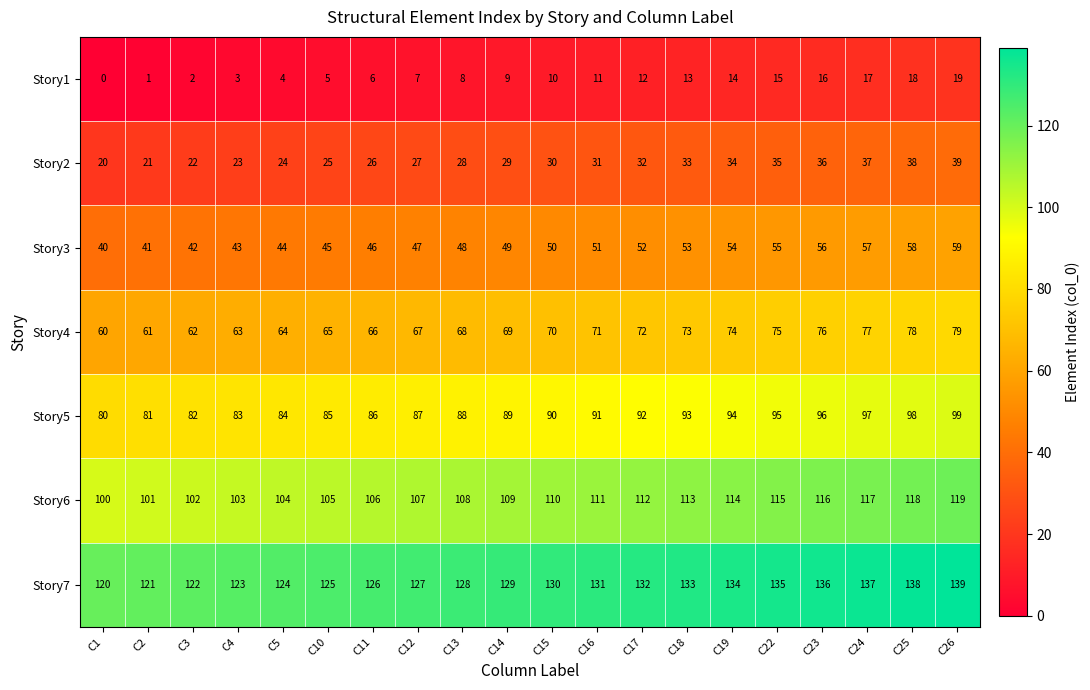

Which series has the largest total across all categories?

Story7